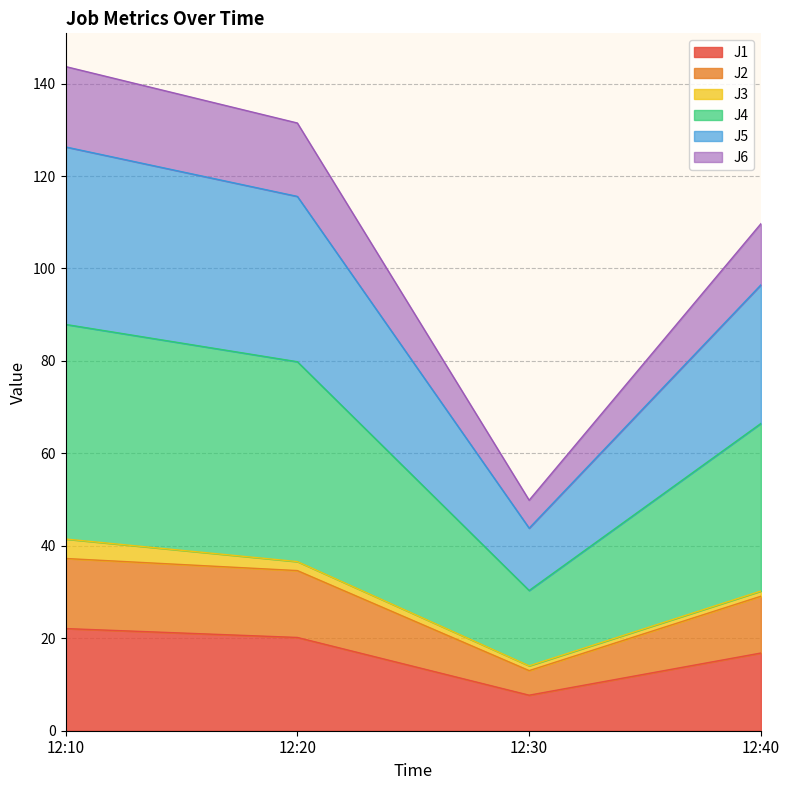

True or false: J1 and J4 cross at least once.

False